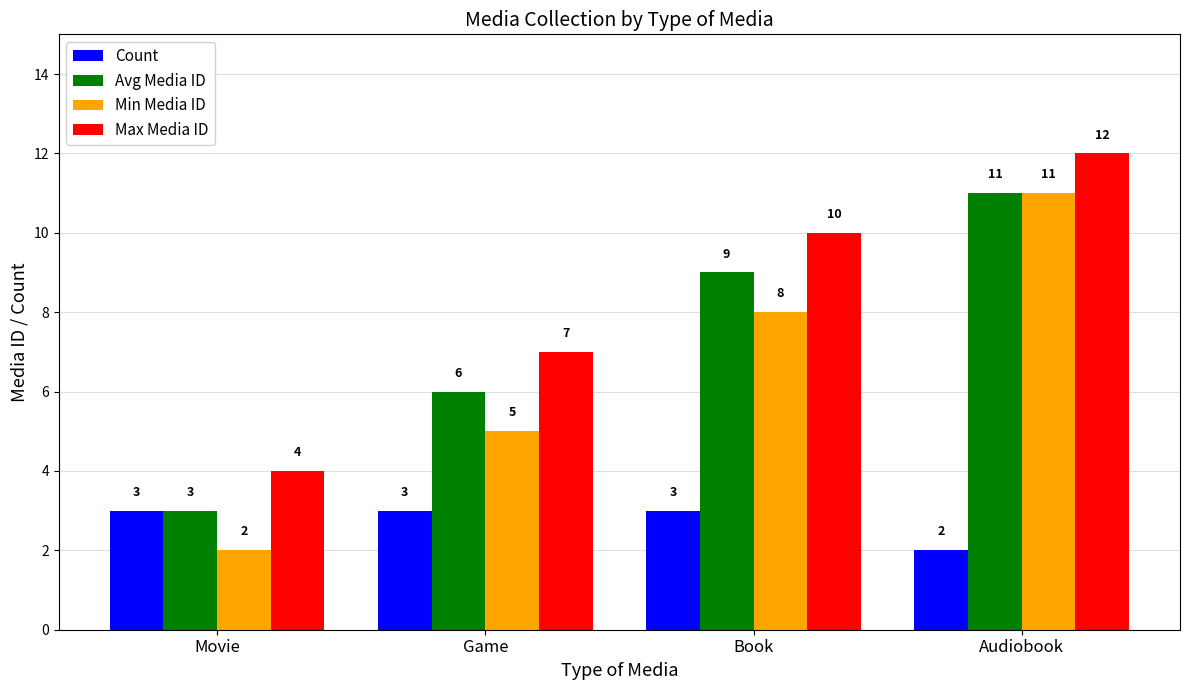

The Max Media ID series shows 12 at Audiobook. True or false?

True